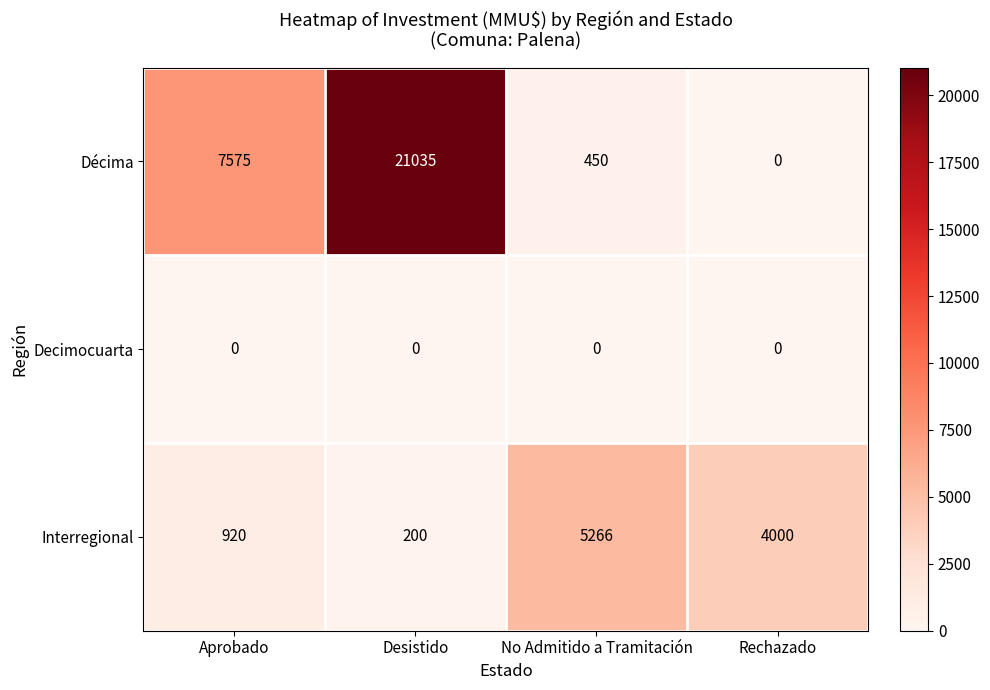

Is it true that Décima equals 13326 at Aprobado?

False